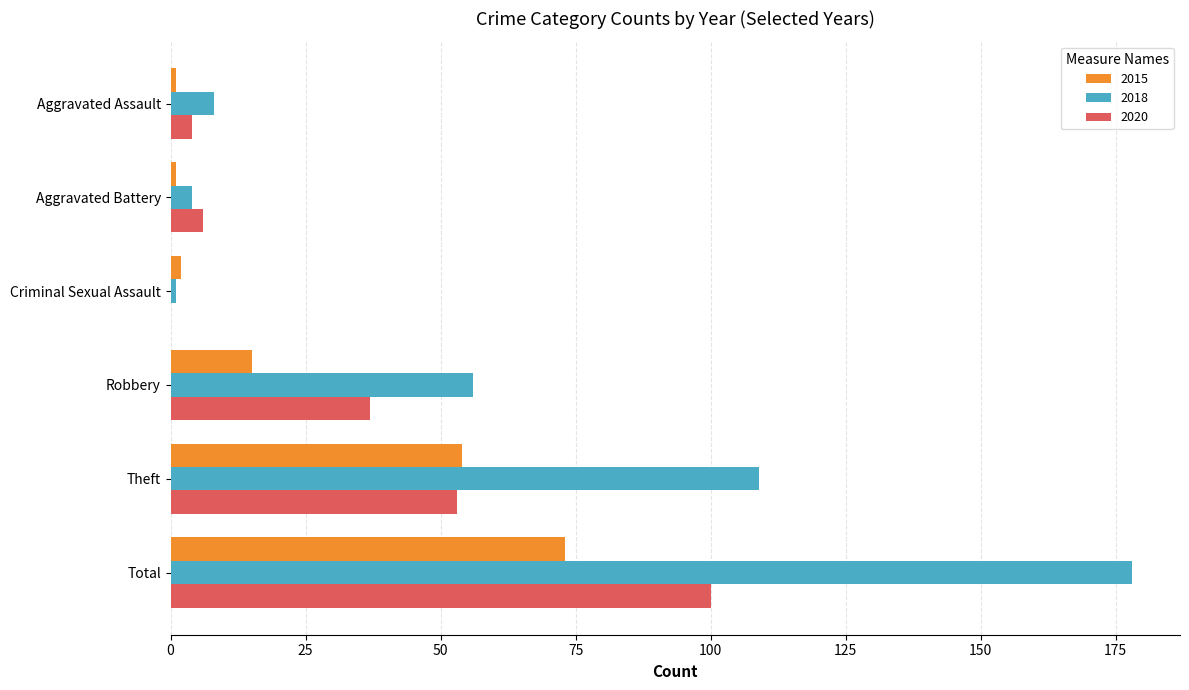

True or false: 2018 has a value of 109 at Theft.

True